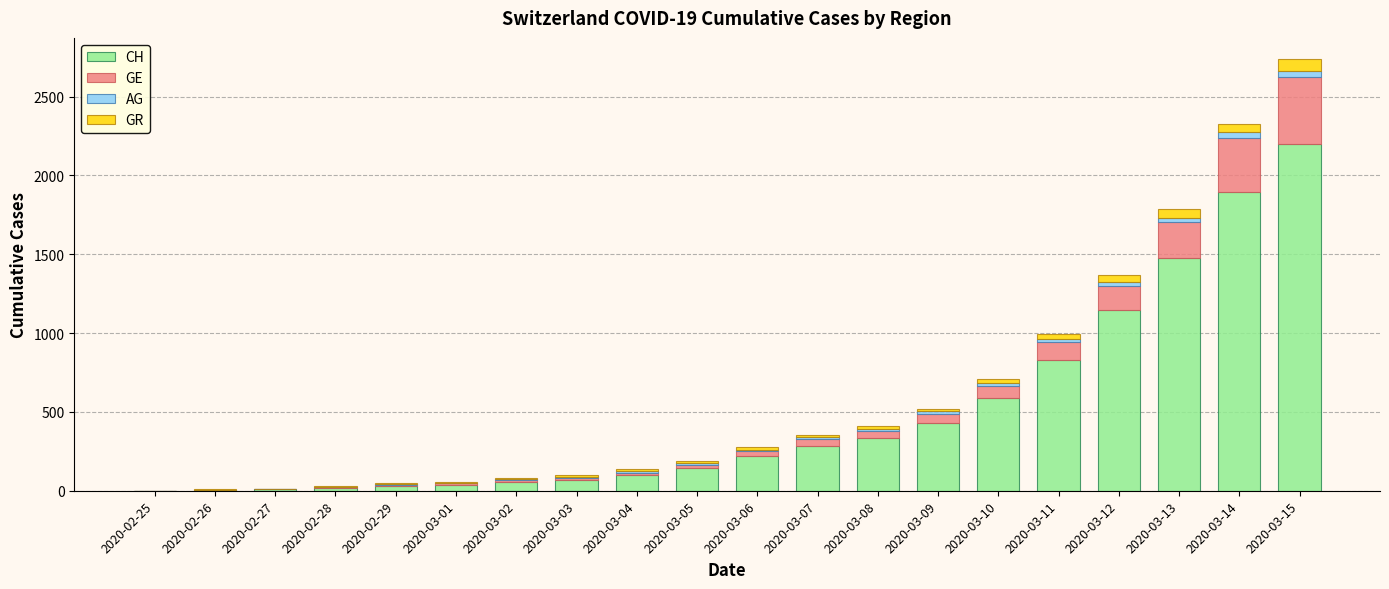

What are all the series names shown in the legend?

CH, GE, AG, GR